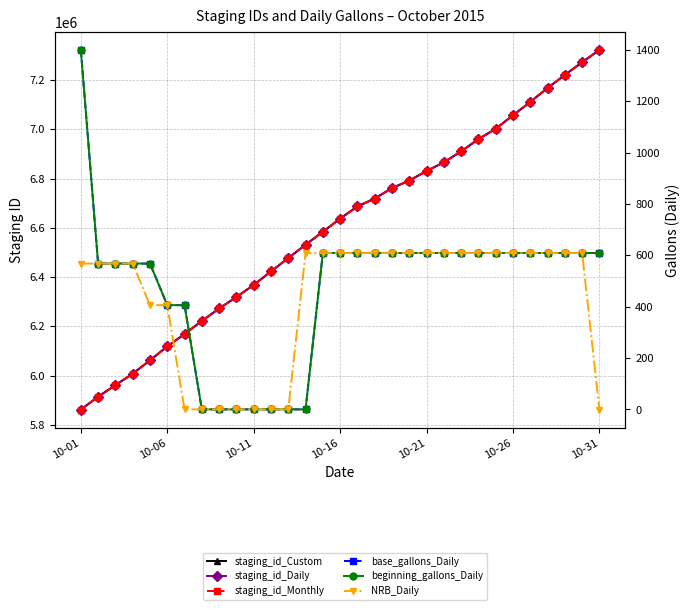

True or false: staging_id_Custom and staging_id_Monthly cross at least once.

False